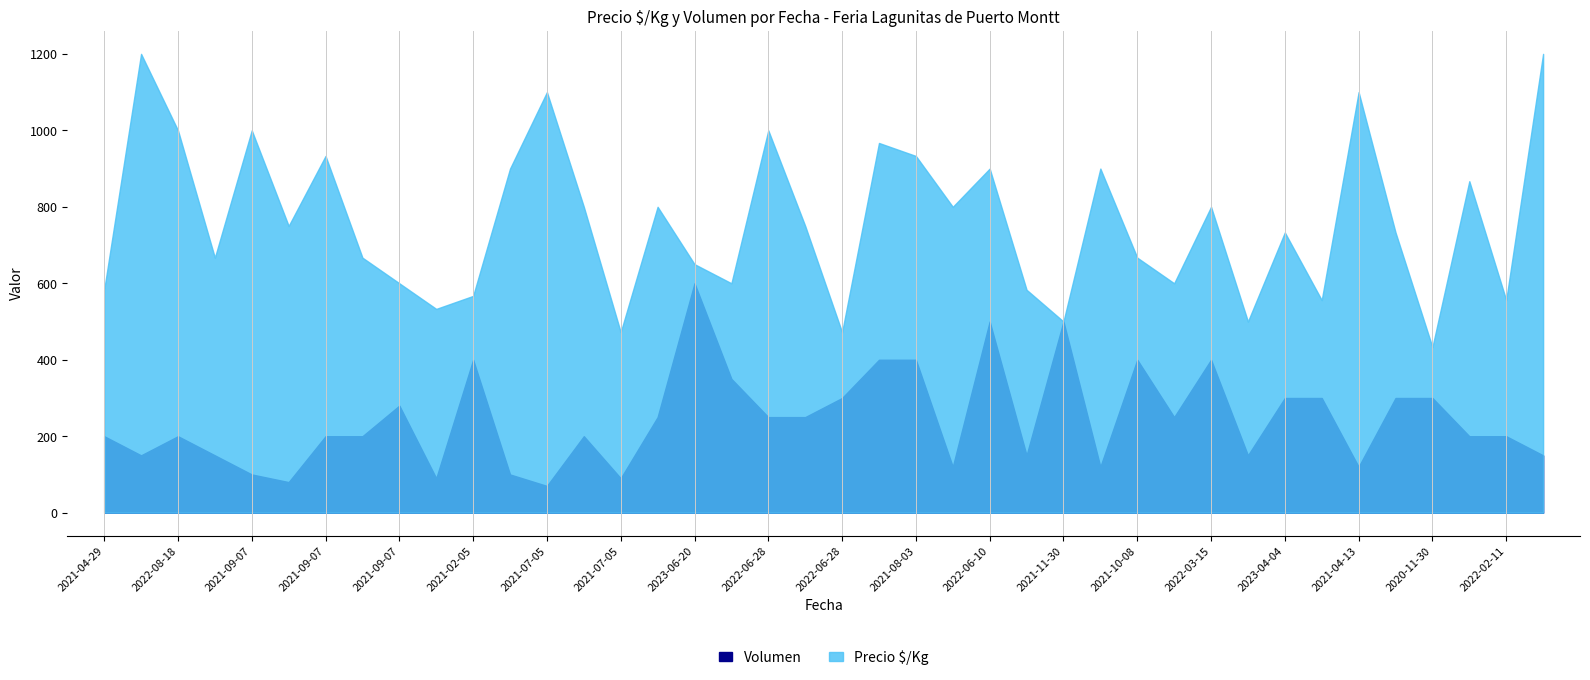

List the series in order of their overall mean, highest first.

Precio $/Kg, Volumen